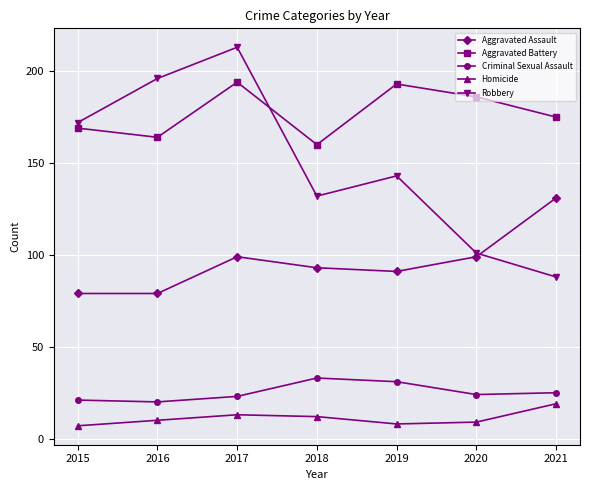

Count the number of data series in this chart.

5